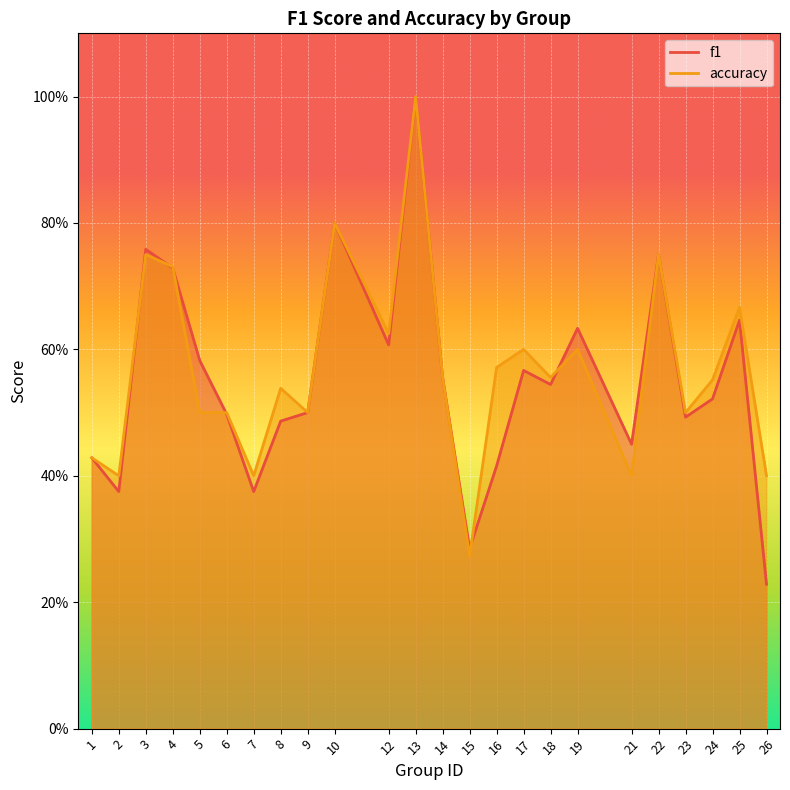

True or false: accuracy has more than 0 points higher than both neighbors.

True